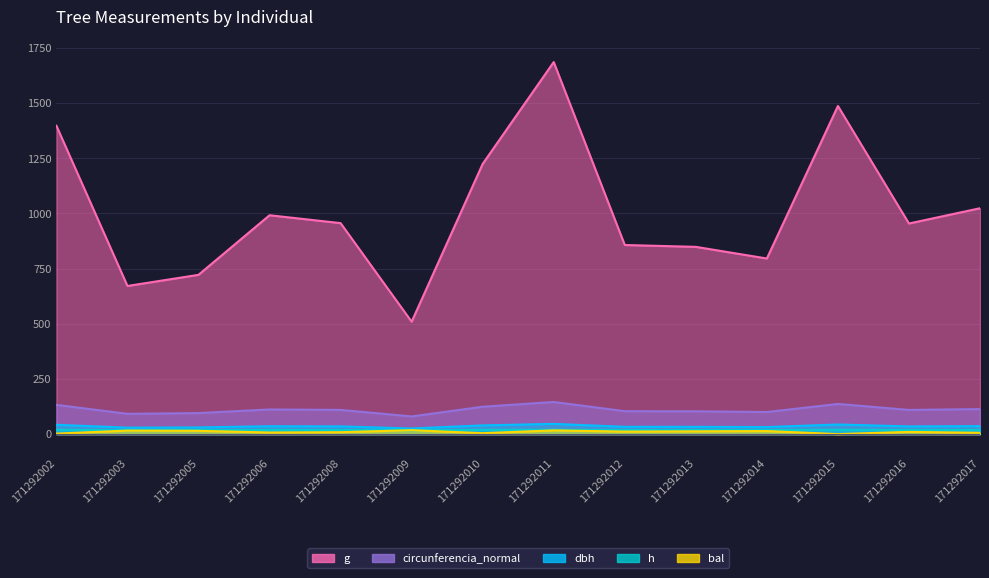

The value of h at 171292010 is 11.2. True or false?

False